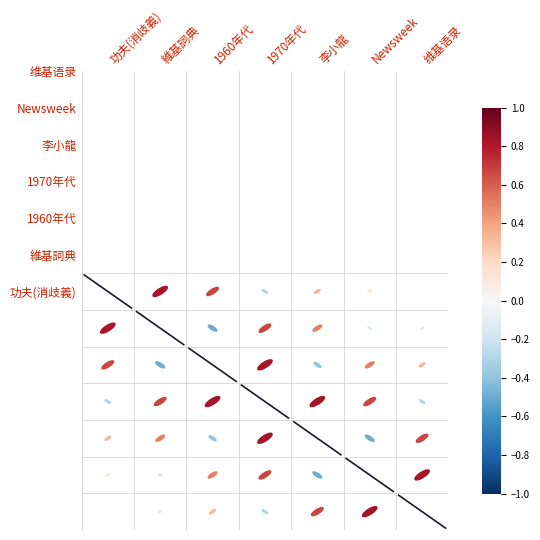

The value of diag_0 at 維基詞典 is -0.8. True or false?

False